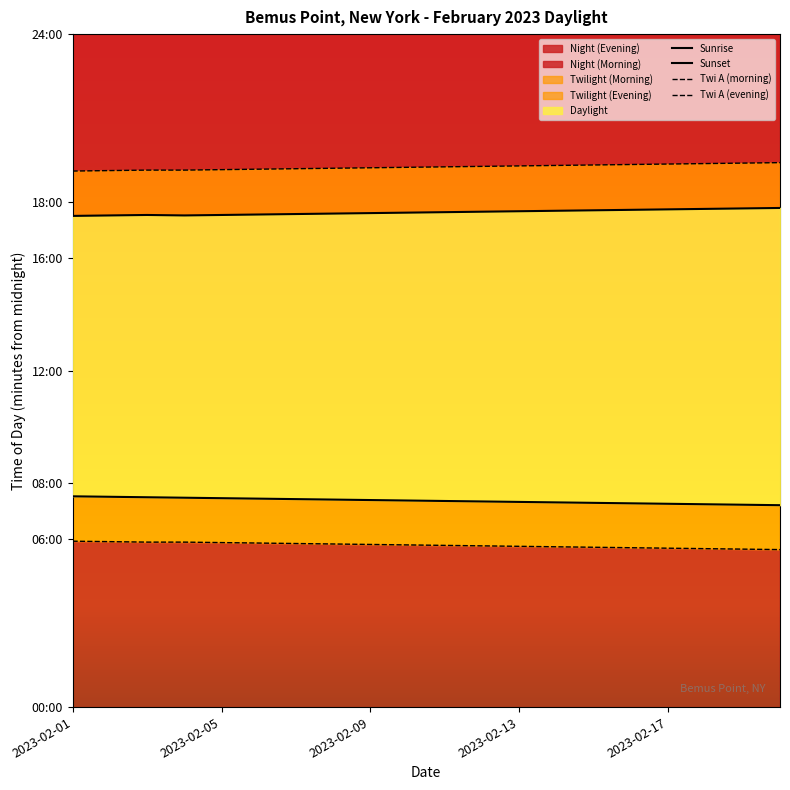

At 13, list the series in order from largest to smallest.

Twi A (evening), Sunset, Sunrise, Twi A (morning)